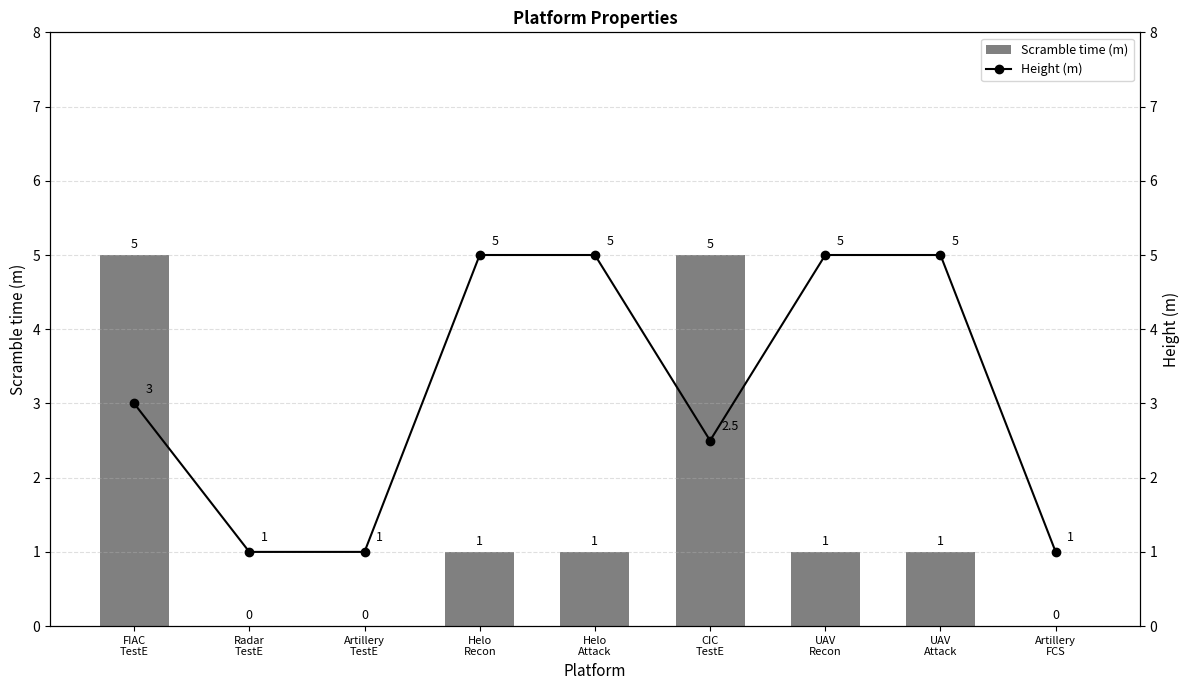

At which category does the chart reach its peak across all series?

FIAC
TestE